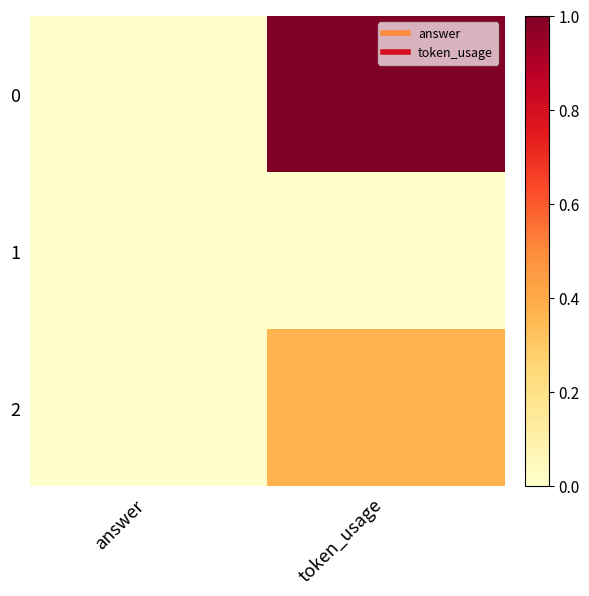

Reading left to right, list all the values displayed in this chart.

0: answer=0.0	token_usage=1.0
1: answer=0.0	token_usage=0.0
2: answer=0.0	token_usage=0.4